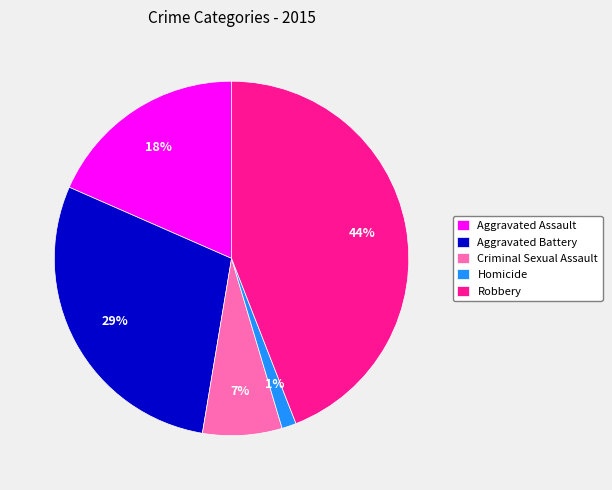

To the nearest percent, what percentage of the pie is Aggravated Assault?

18%